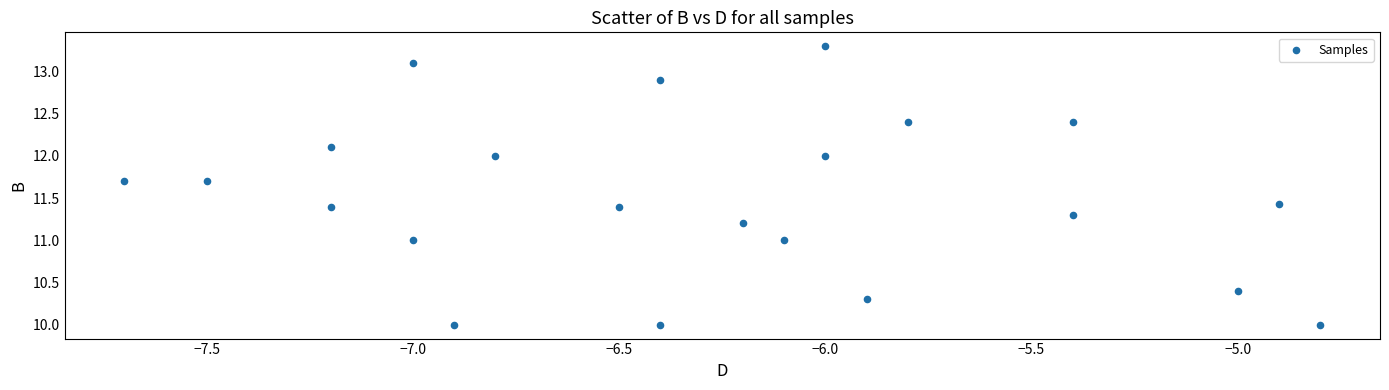

What is the range of X values (max minus min)?

2.9